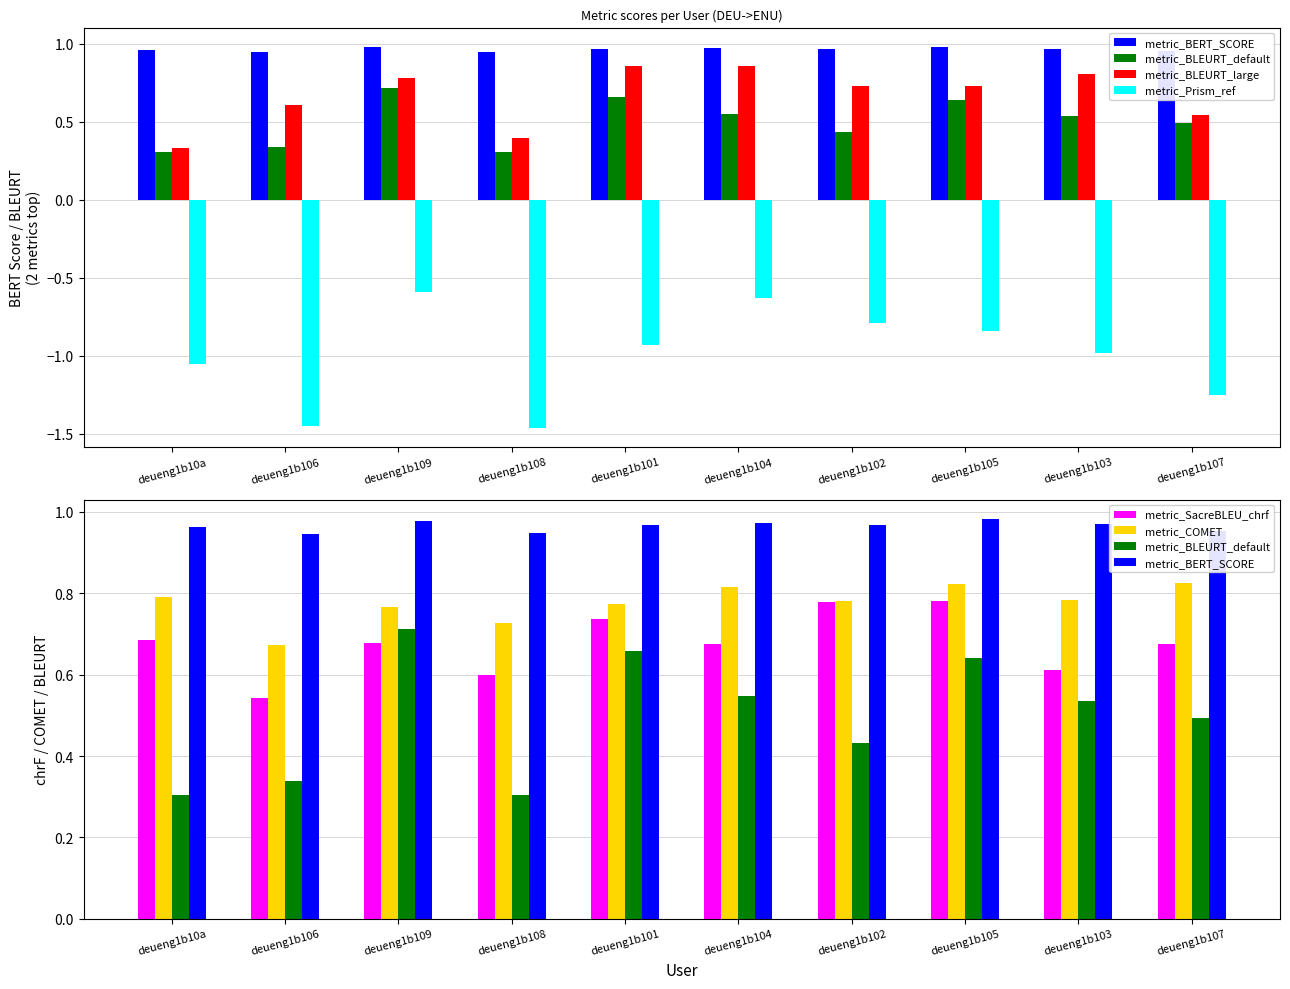

The metric_BLEURT_default series shows 0.7 at deueng1b101. True or false?

True